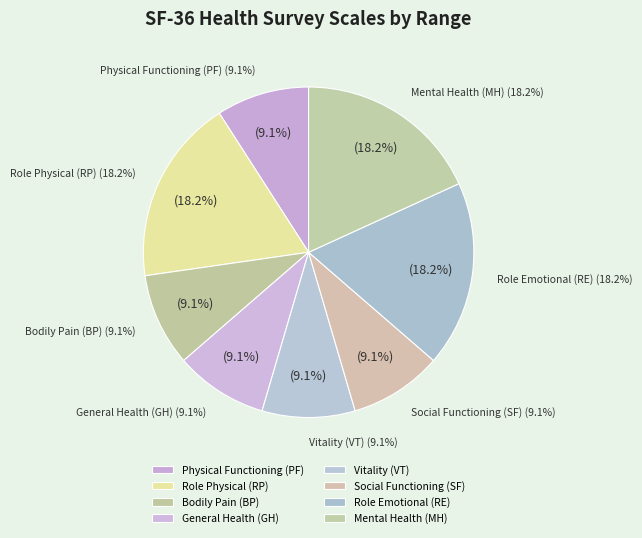

To the nearest percent, what is the average slice percentage?

13%